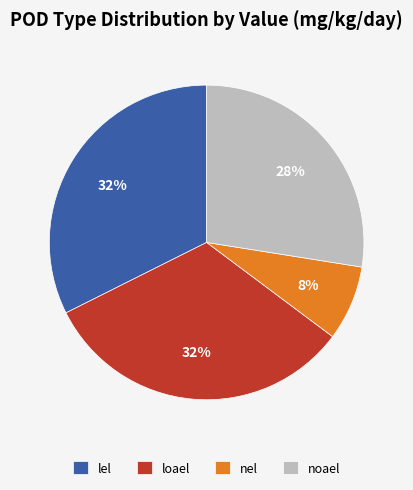

Do noael and lel together represent more than half of the pie?

Yes